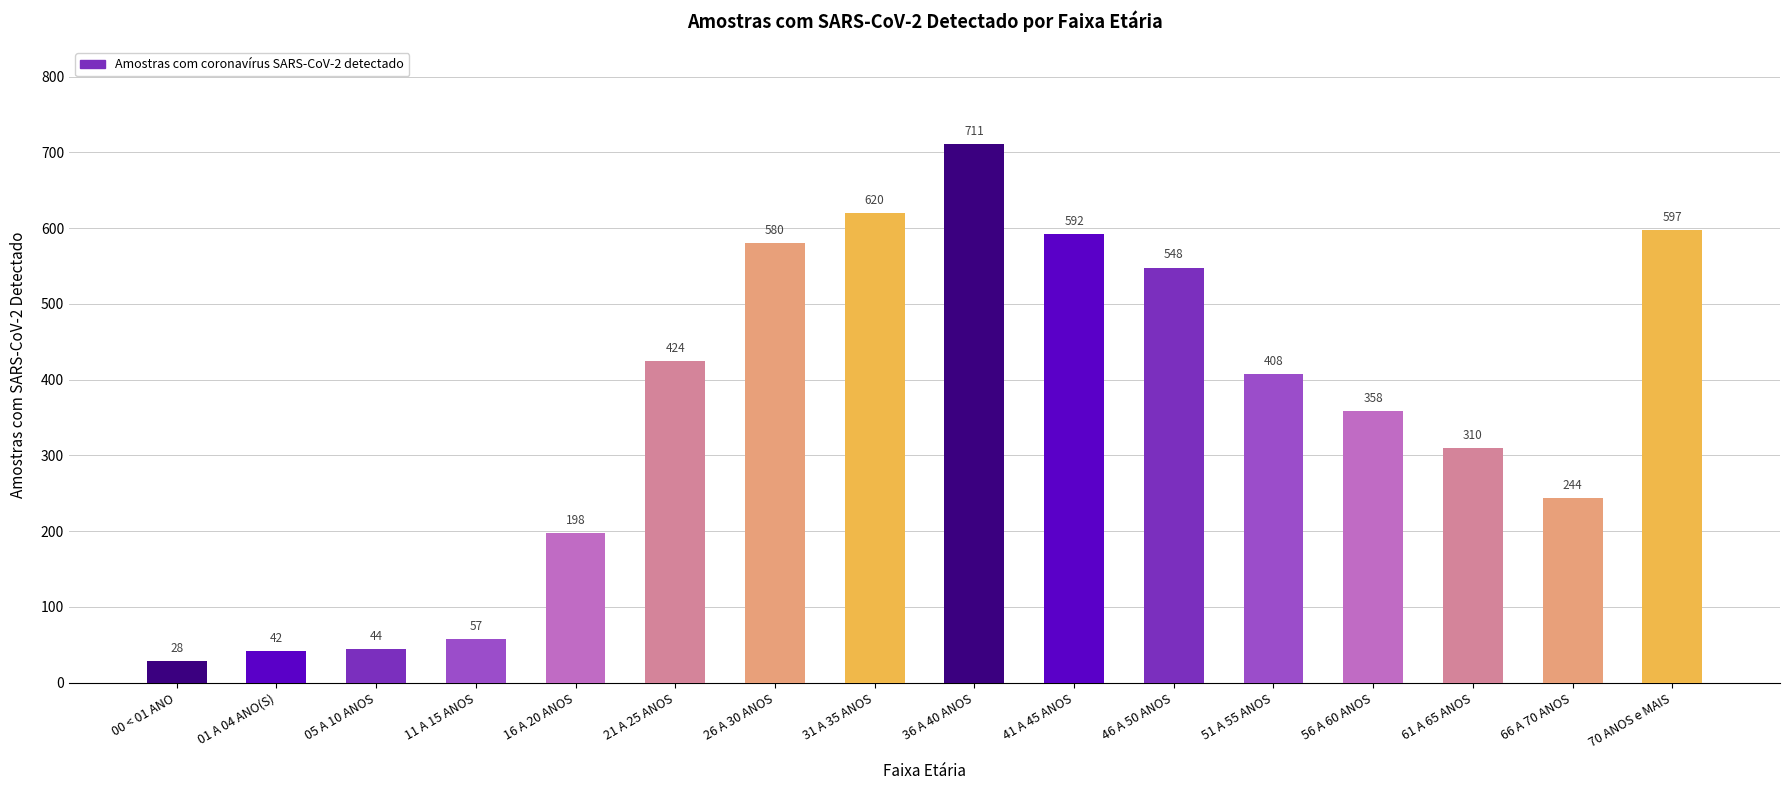

Which label corresponds to the largest value in the chart?

36 A 40 ANOS